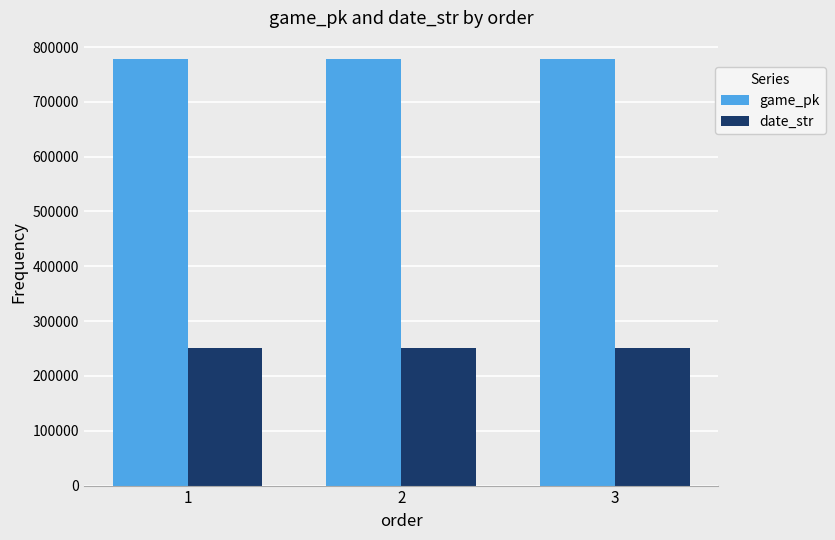

Rank the series by their average value, from lowest to highest.

date_str, game_pk